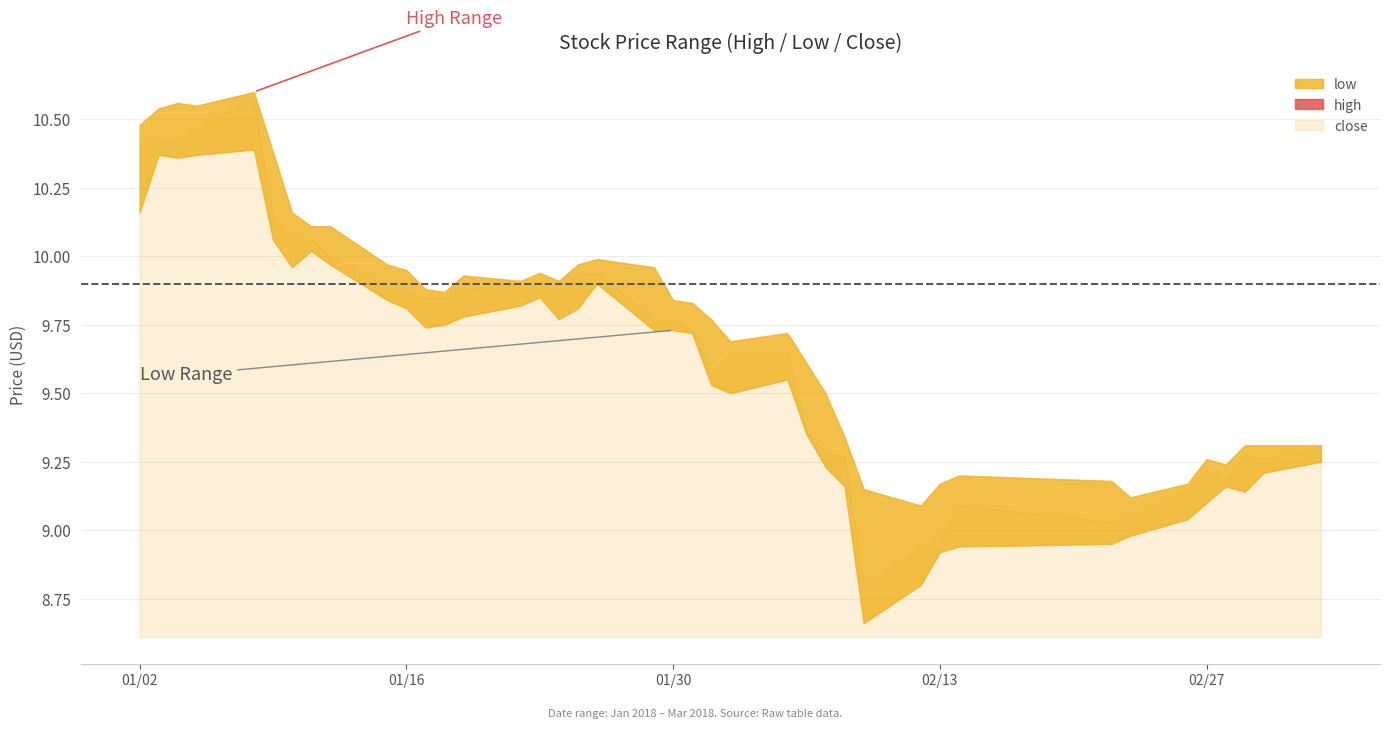

Which series has the largest range (max minus min)?

close